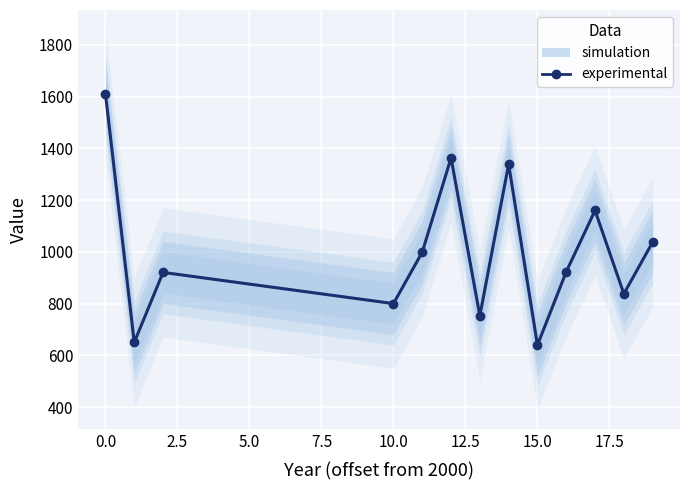

What is the difference between the maximum and minimum values?

971.5